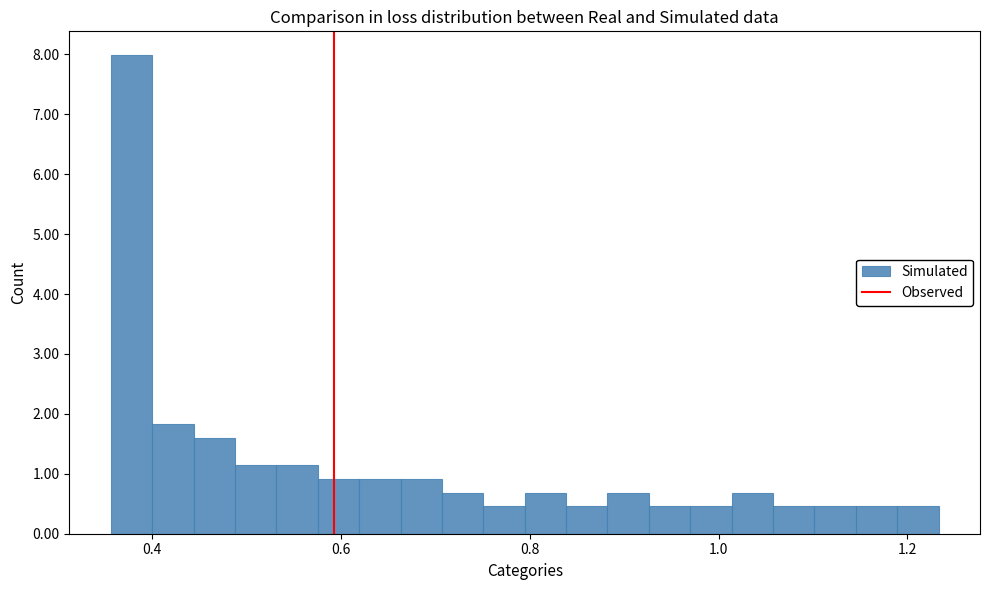

Around what value on the x-axis is the tallest bar? Give the approximate position of its centre, as read against the axis.

0.38